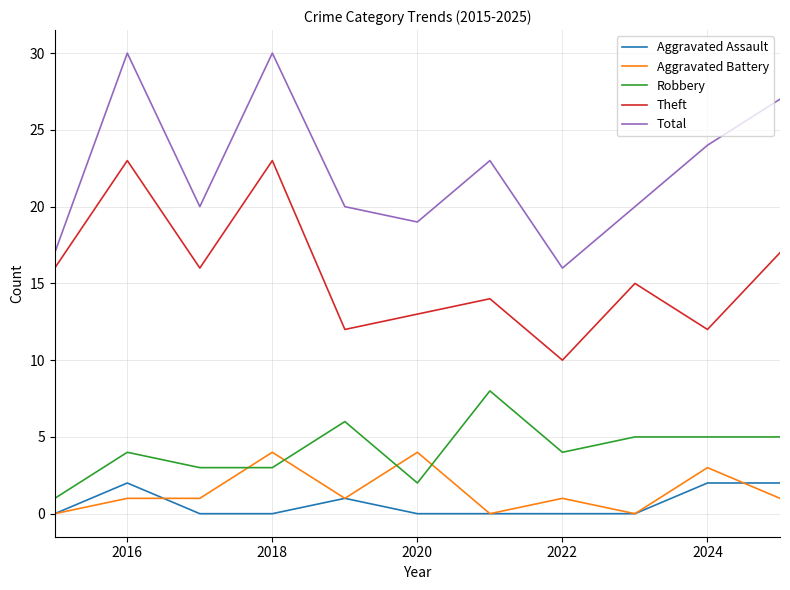

True or false: Robbery and Total cross at least once.

False